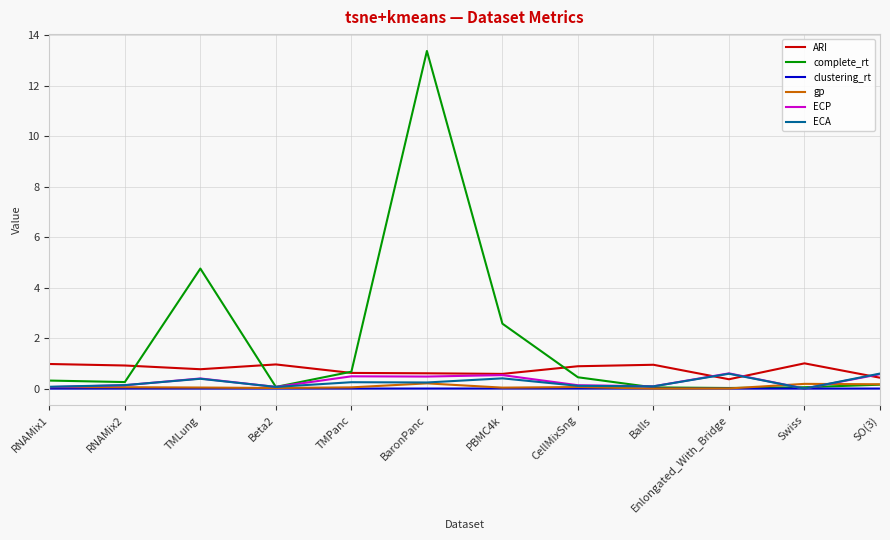

Which category has the highest value across all series?

BaronPanc